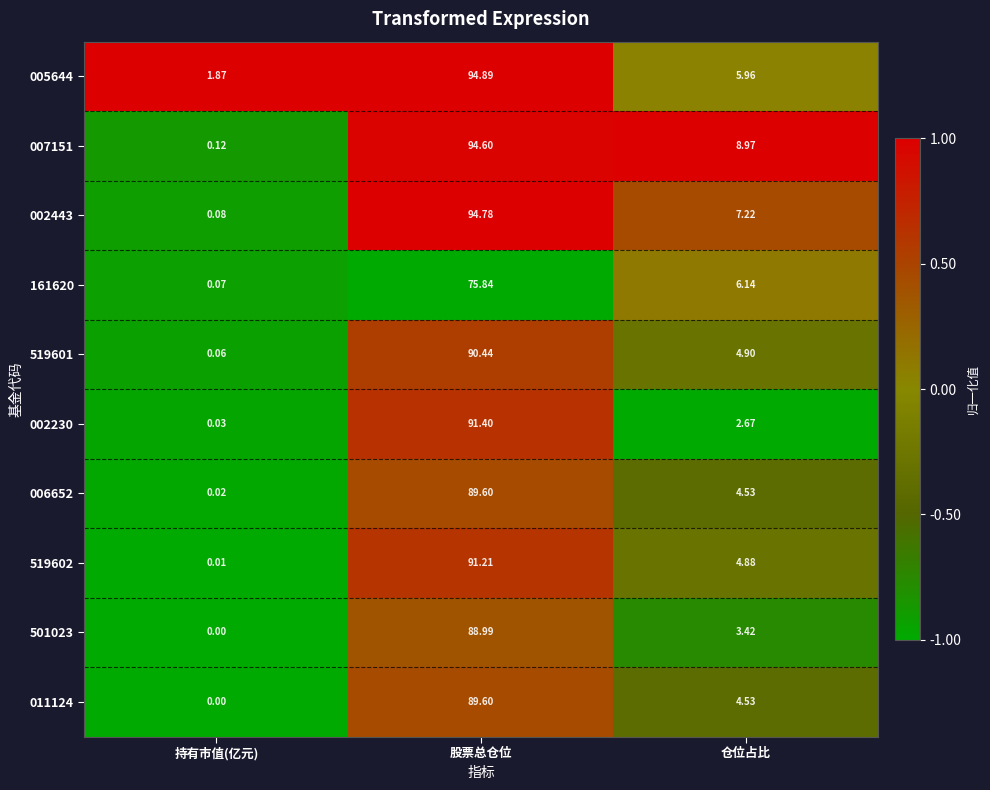

At which category is the sum across all series the highest?

股票总仓位